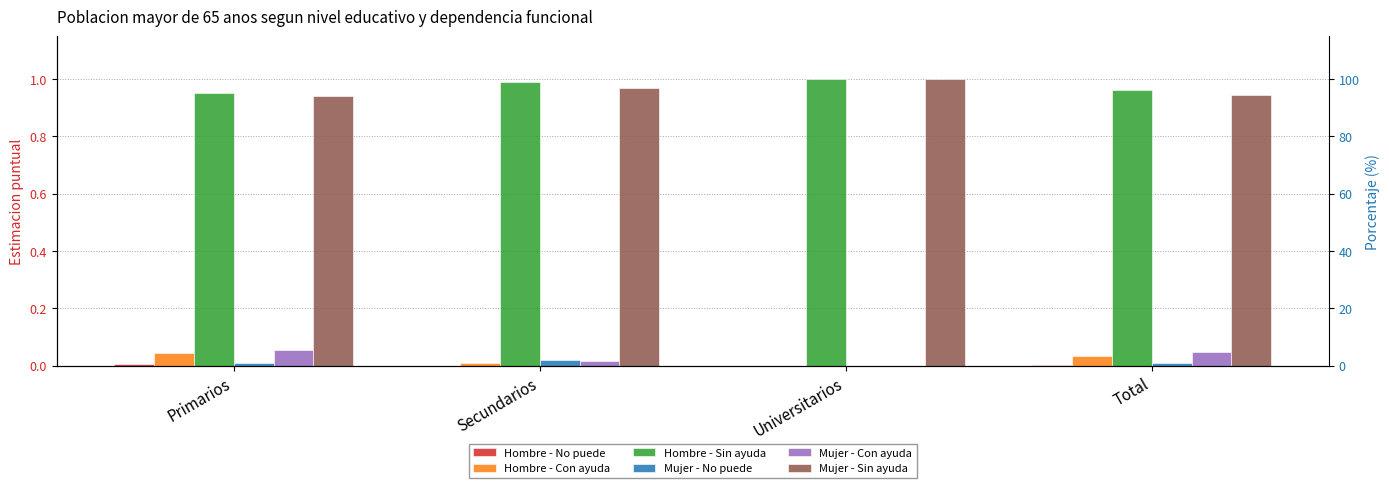

What is the label of the 2nd bar from the left?

Secundarios